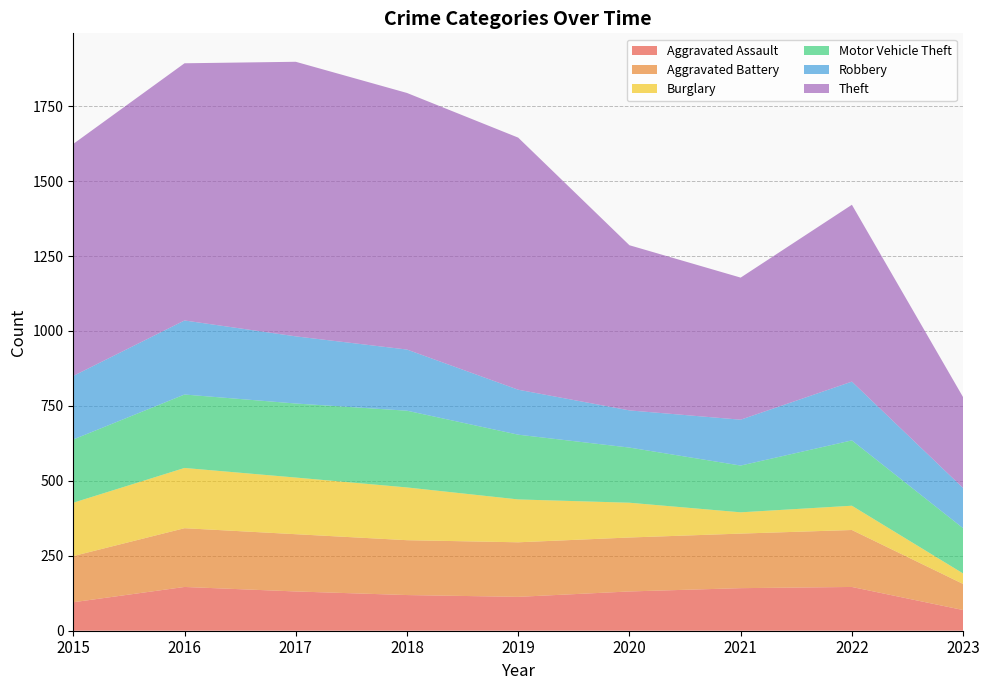

Reading left to right, transcribe all the data shown in this chart.

Aggravated Assault: 95	146	131	119	113	131	142	146	69
Aggravated Battery: 154	196	191	183	182	180	182	190	87
Burglary: 178	201	189	176	143	116	71	81	35
Motor Vehicle Theft: 211	245	247	256	216	184	156	218	151
Robbery: 212	247	224	204	150	124	153	196	134
Theft: 774	858	916	856	841	551	474	590	303